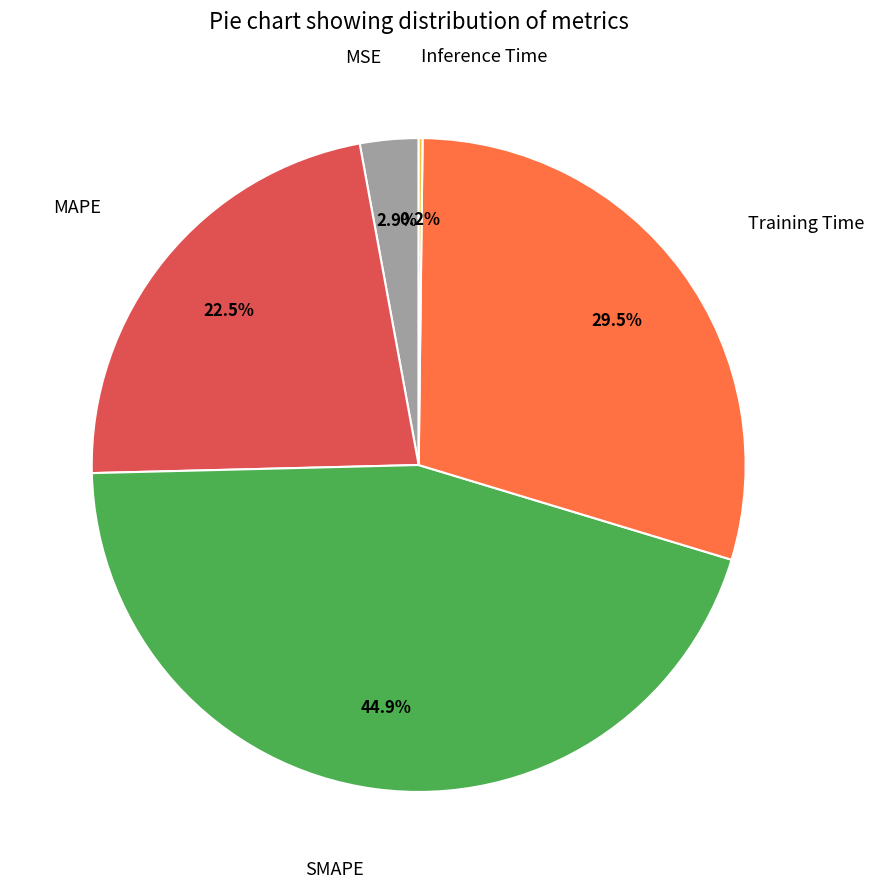

Is there a majority slice in this chart?

No